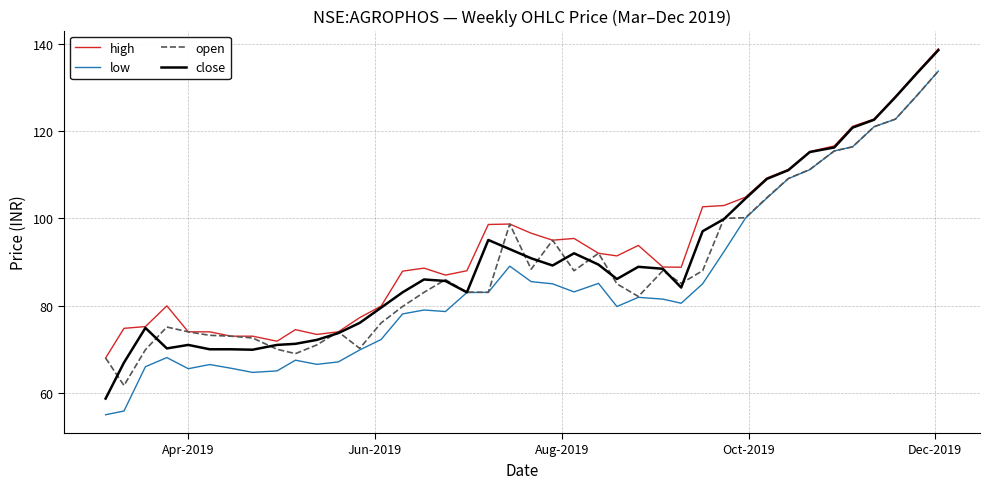

True or false: open has more than 1 interior local peaks.

True